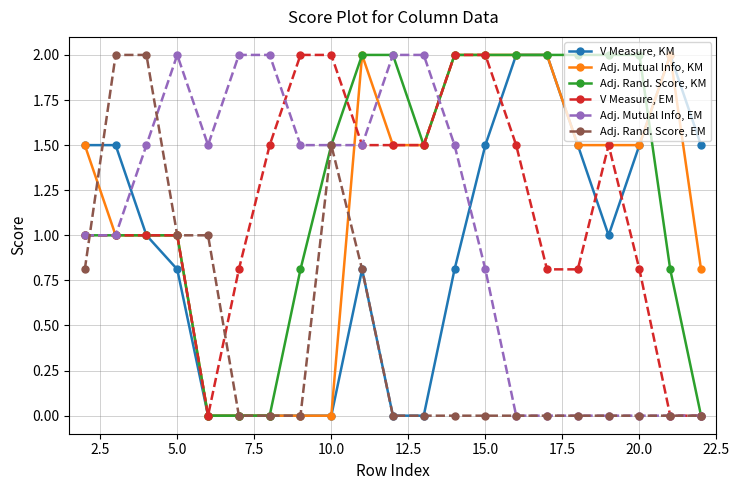

What is the maximum value shown in the chart?

2.0